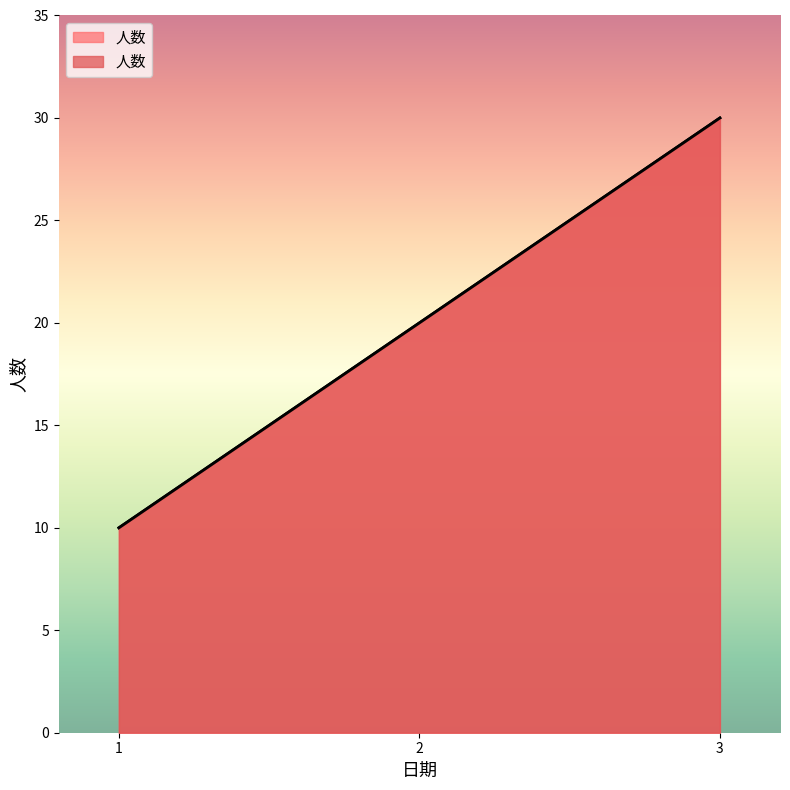

What is the ratio of the value at 2 to the value at 3?

0.7